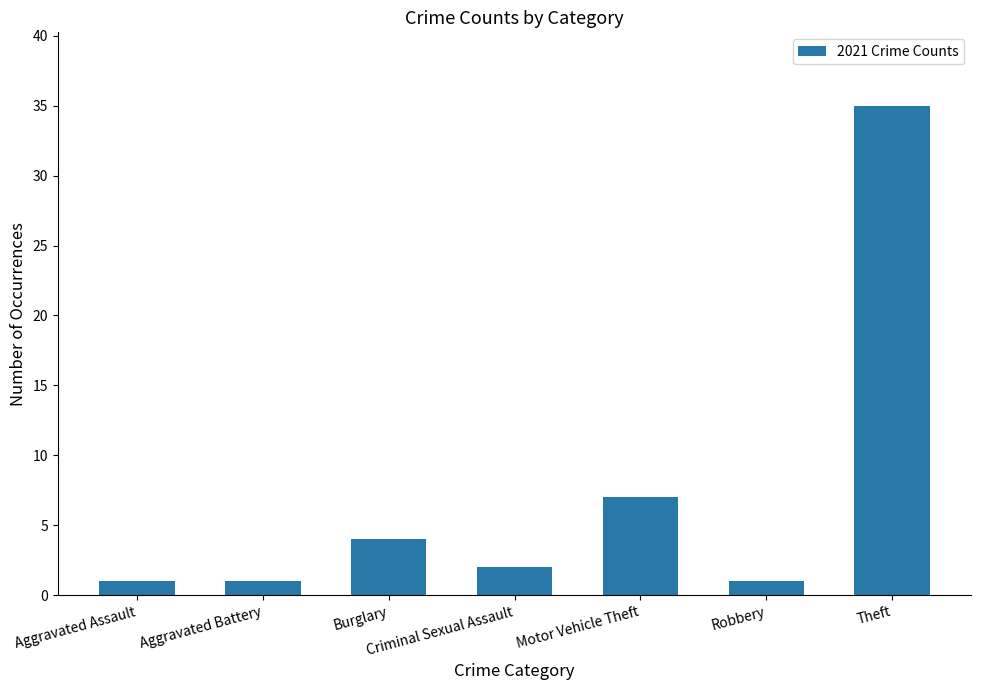

The value at Burglary is 2. True or false?

False